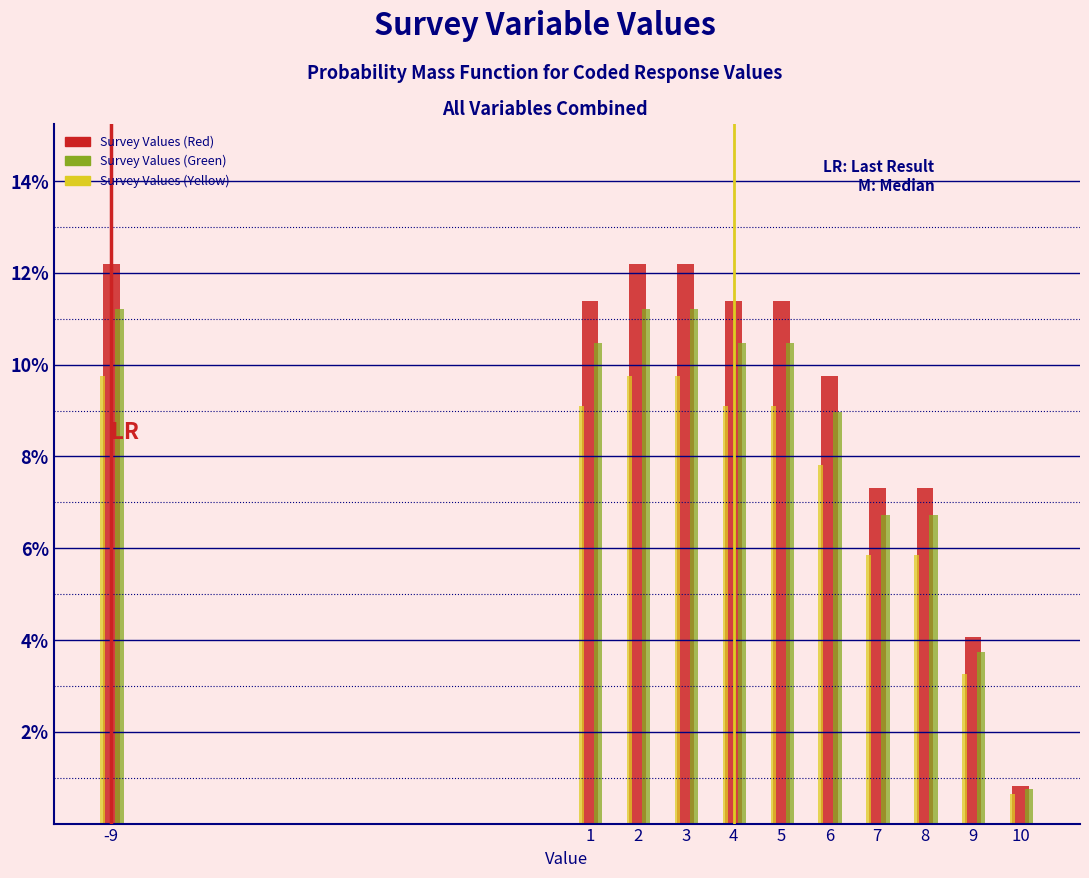

Which label corresponds to the smallest value in the chart?

10